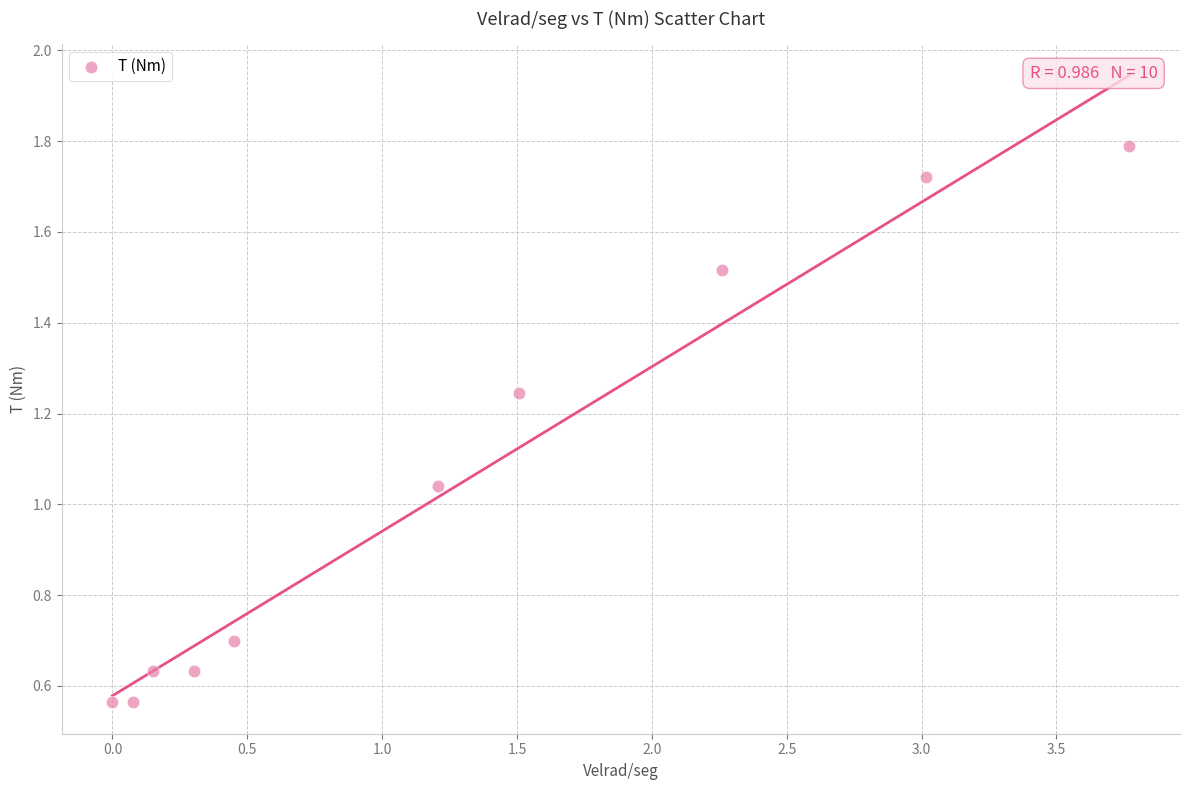

What is the average X value?

1.3